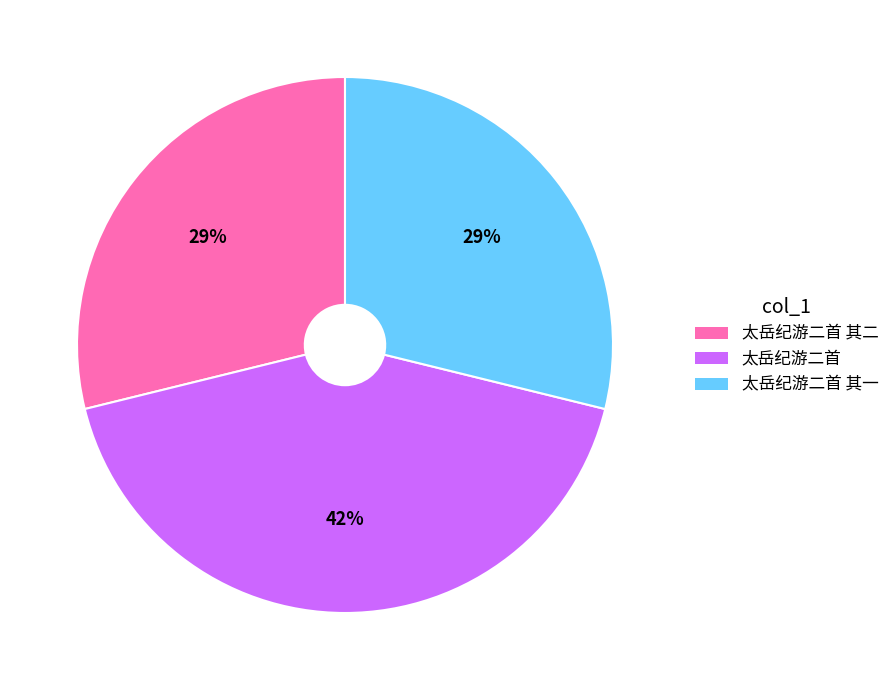

To the nearest percent, what percentage of the pie is 太岳纪游二首 其二?

29%